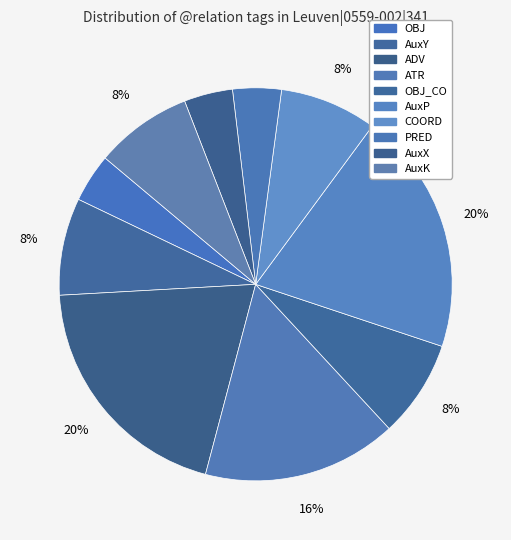

How many segments does this pie chart have?

10